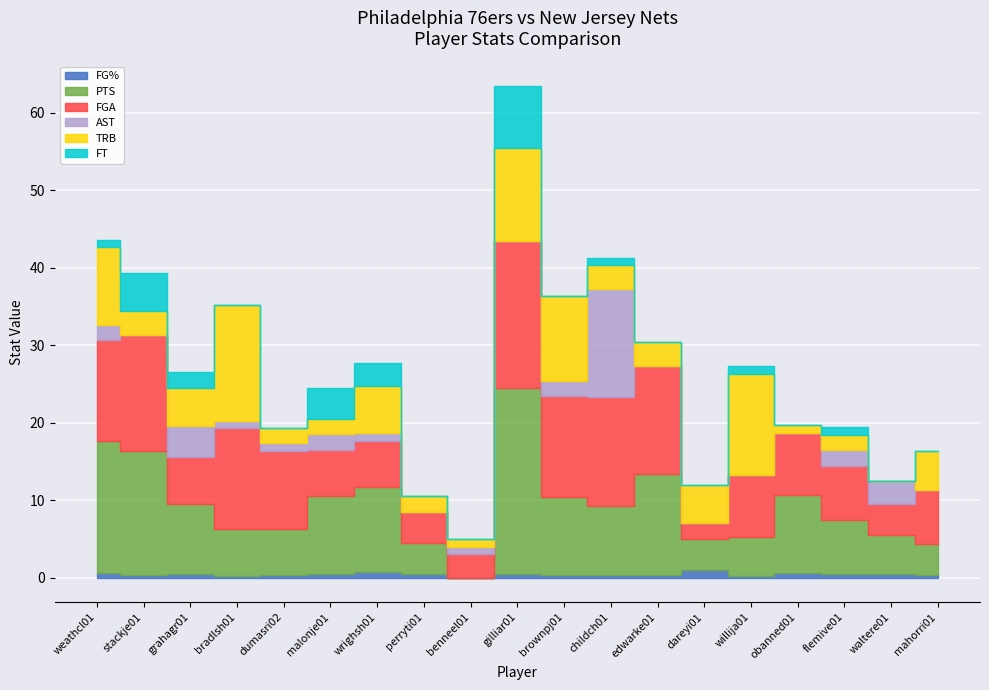

What is the average value of the FGA series?

9.1